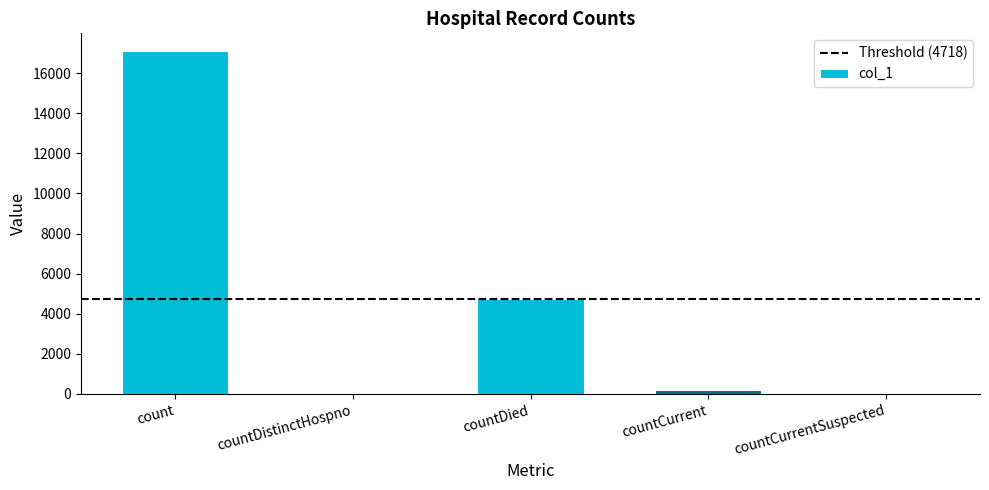

What is the sum of all values?

22128